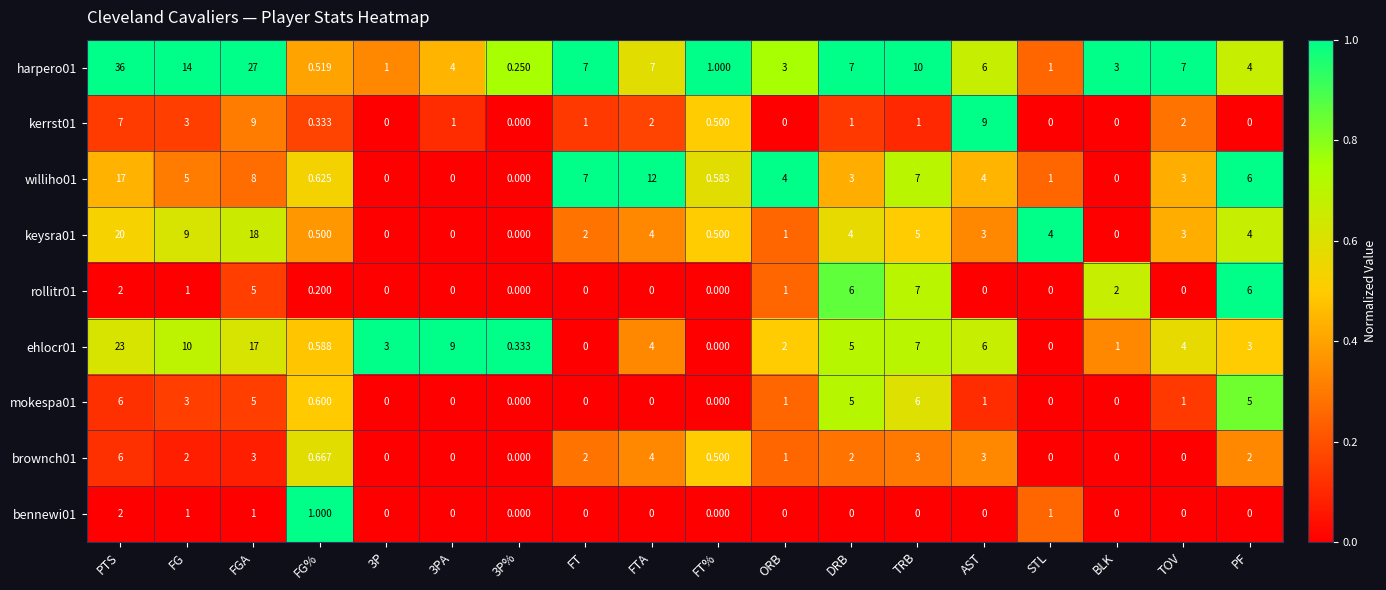

How many distinct data groups are displayed?

9